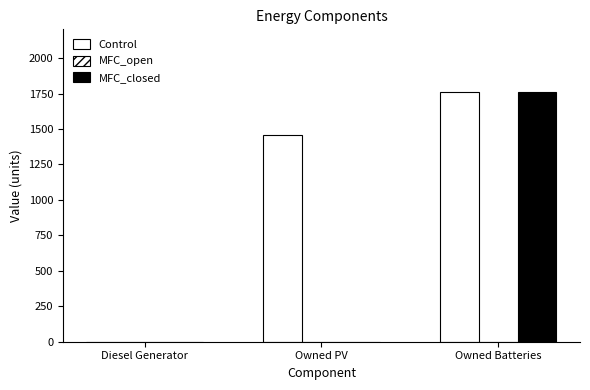

The value of MFC_closed at Diesel Generator is -1134. True or false?

False